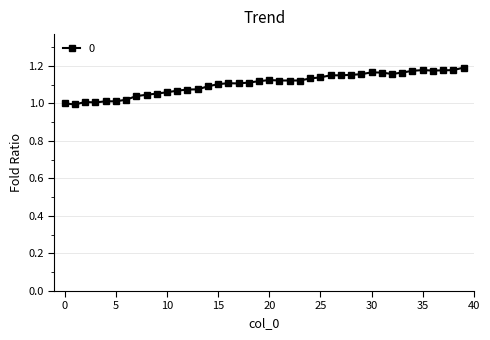

Which category has the highest value across all series?

39